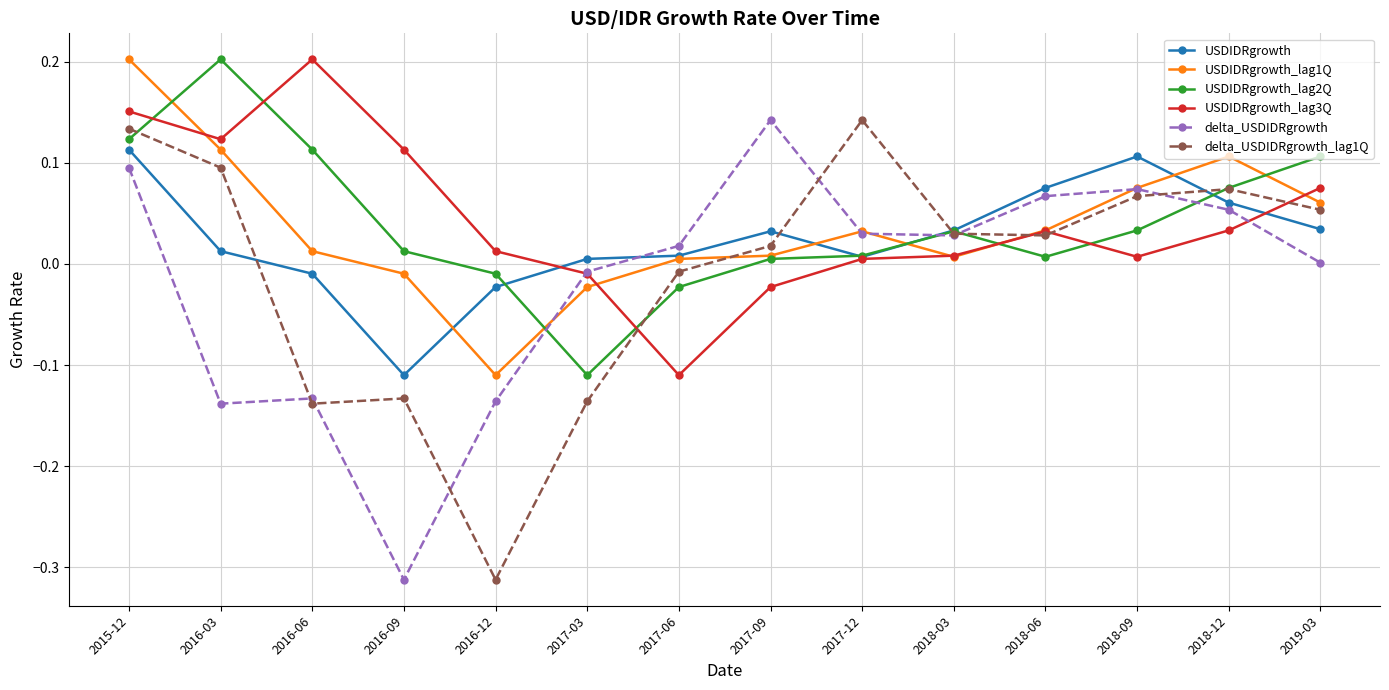

Which series ends up on top after the final intersection of USDIDRgrowth and USDIDRgrowth_lag2Q?

USDIDRgrowth_lag2Q